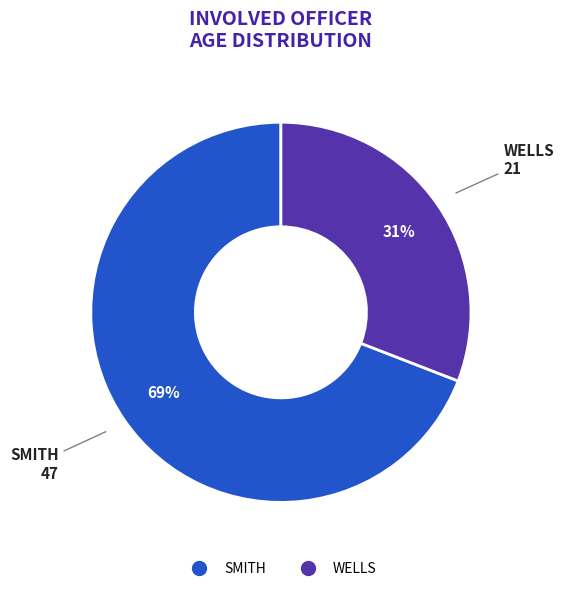

To the nearest percent, what is the average slice percentage?

50%